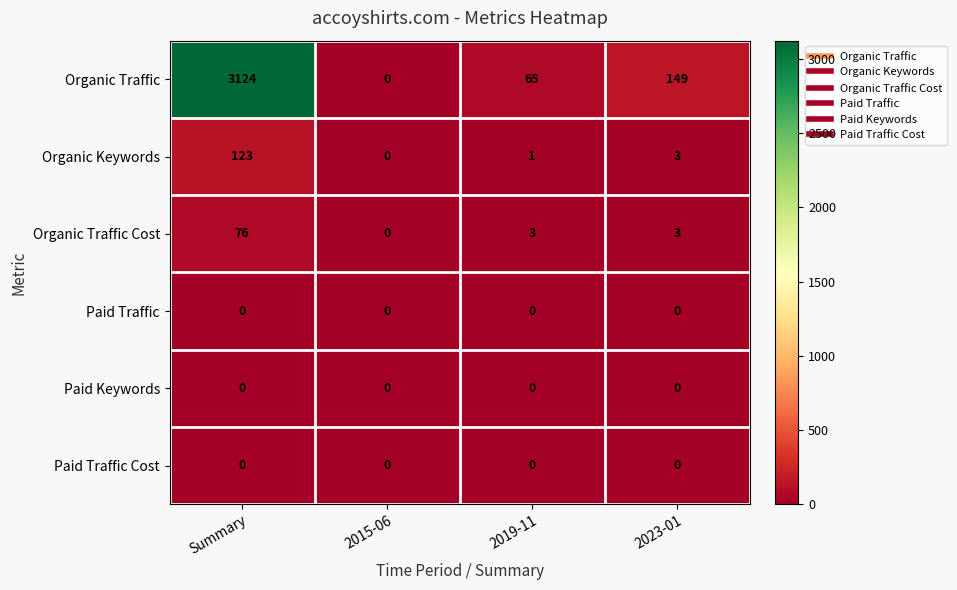

True or false: Organic Keywords has a value of 5 at 2023-01.

False